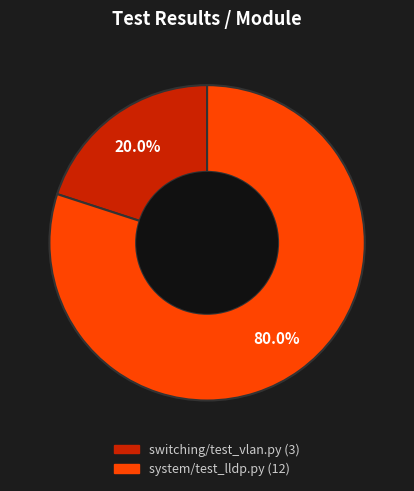

Does any single category account for the majority?

Yes